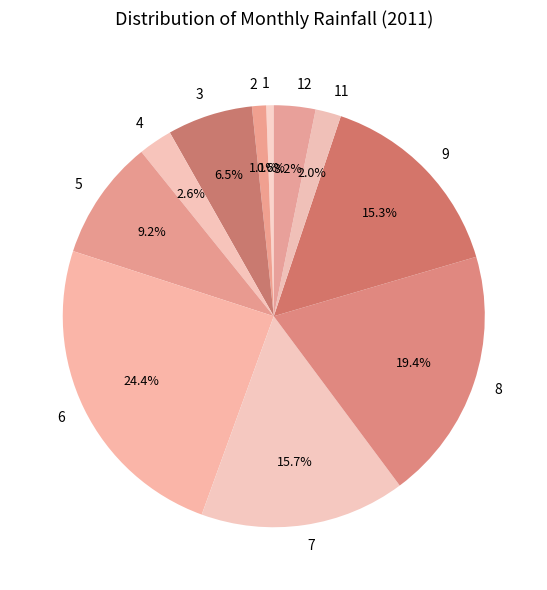

Combined, what portion of the pie is 1 and 7?

16.3%